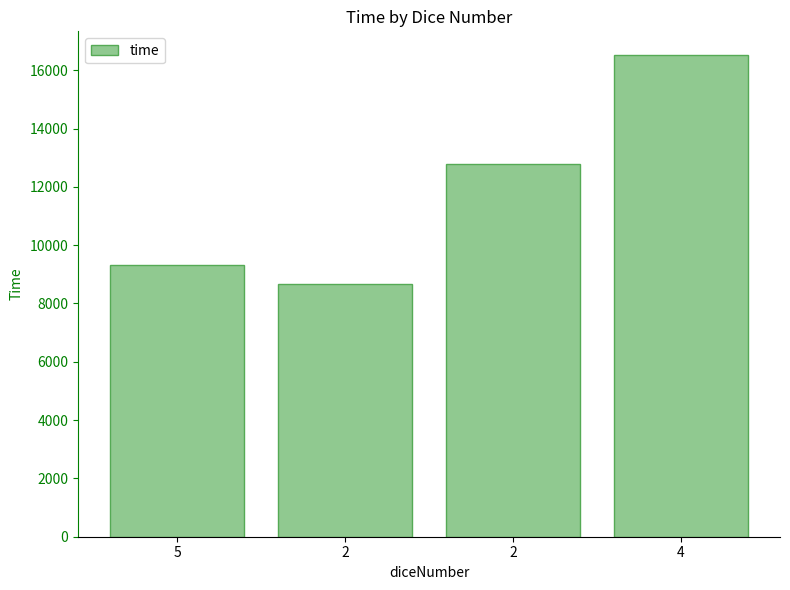

Does the chart contain any negative values?

No